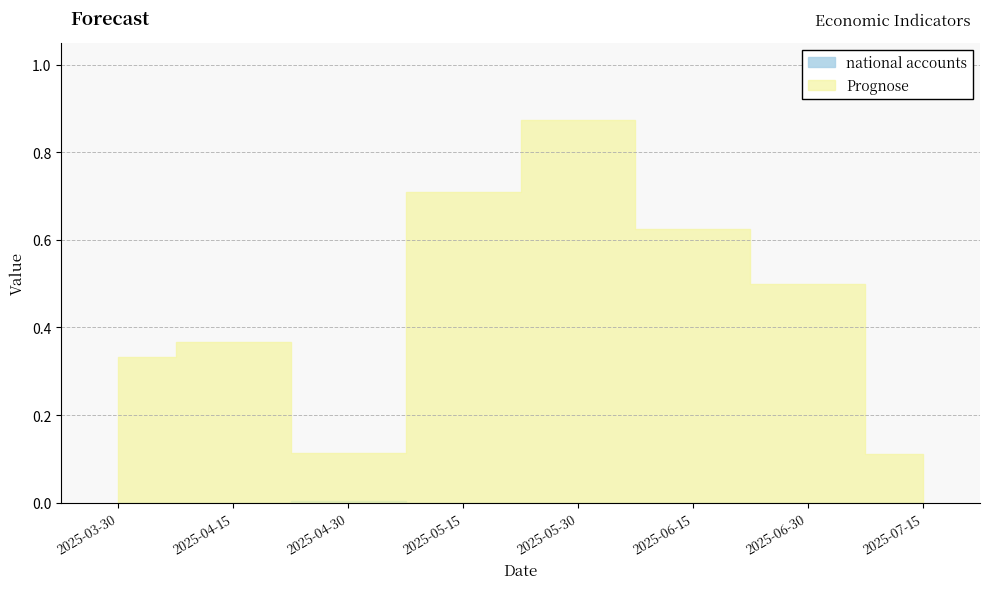

True or false: national accounts and Prognose cross at least once.

False